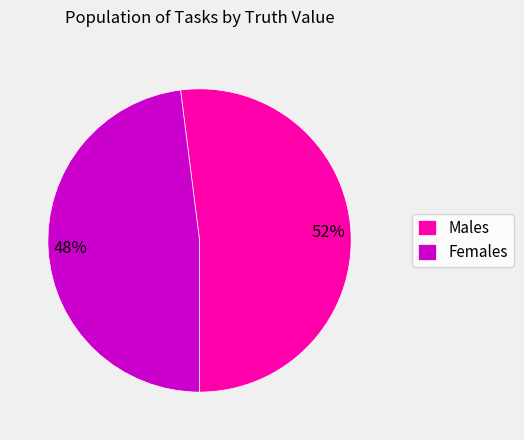

True or false: Males accounts for 44% of the total.

False